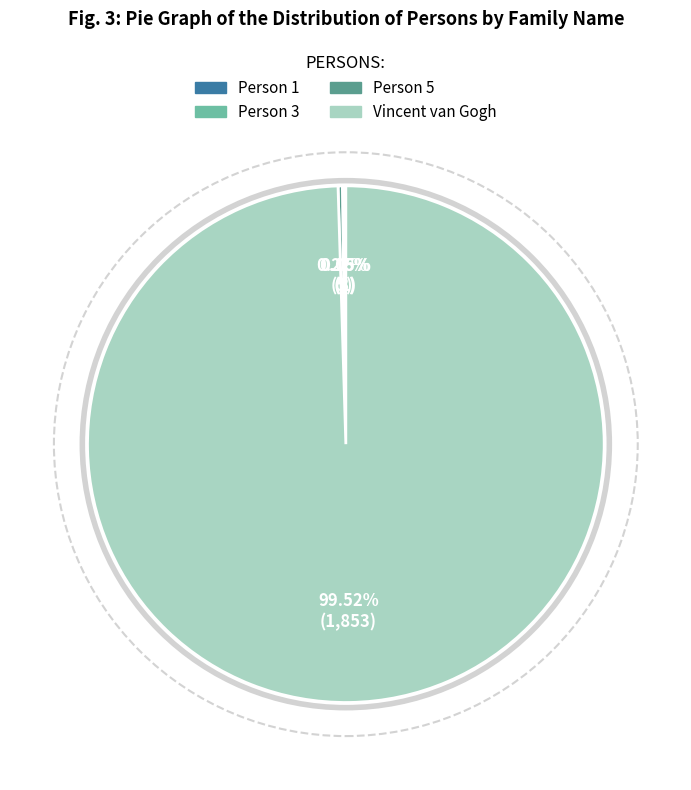

What is the largest slice in the pie chart?

Vincent van Gogh